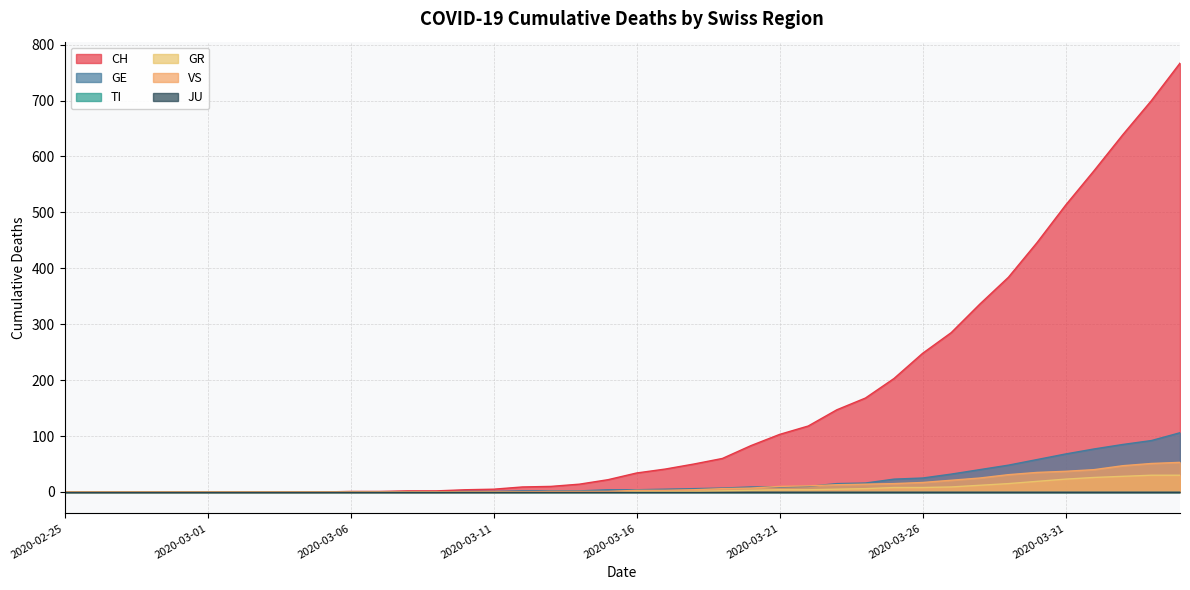

What is the label of the 30th point from the right?

2020-03-06